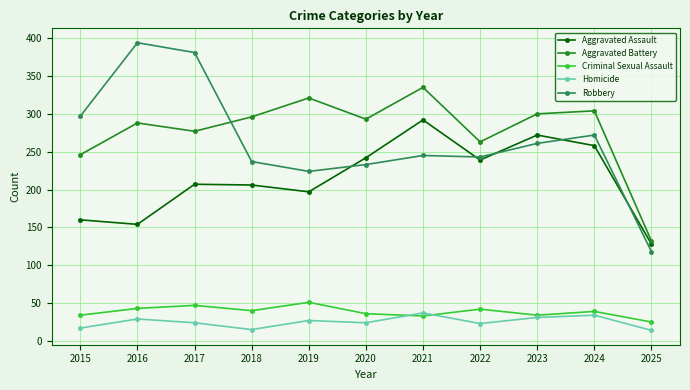

True or false: Homicide and Aggravated Assault cross at least once.

False